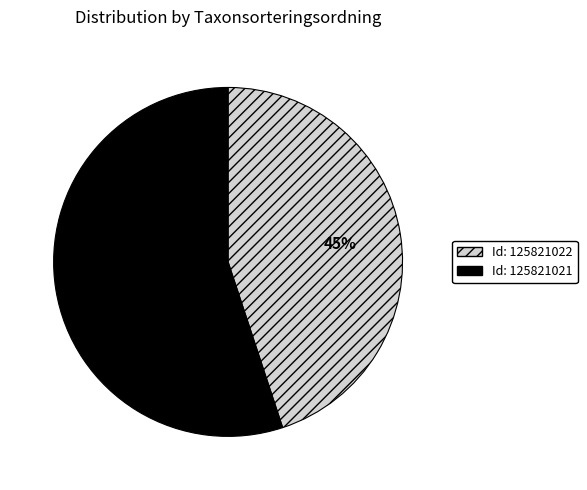

Is there any slice that represents more than half of the pie?

Yes